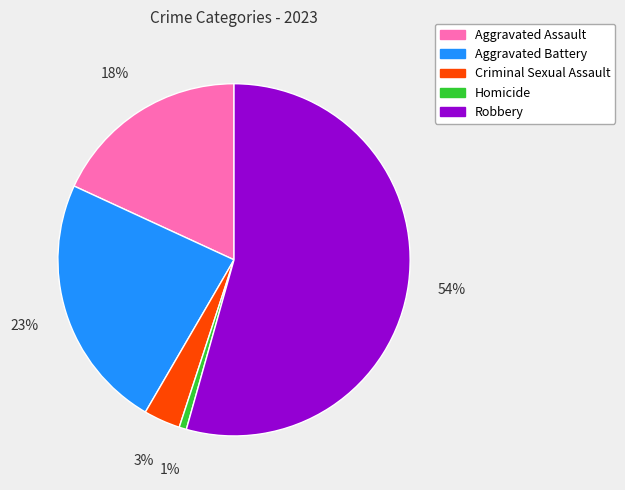

Does Aggravated Battery represent more than half of the total?

No